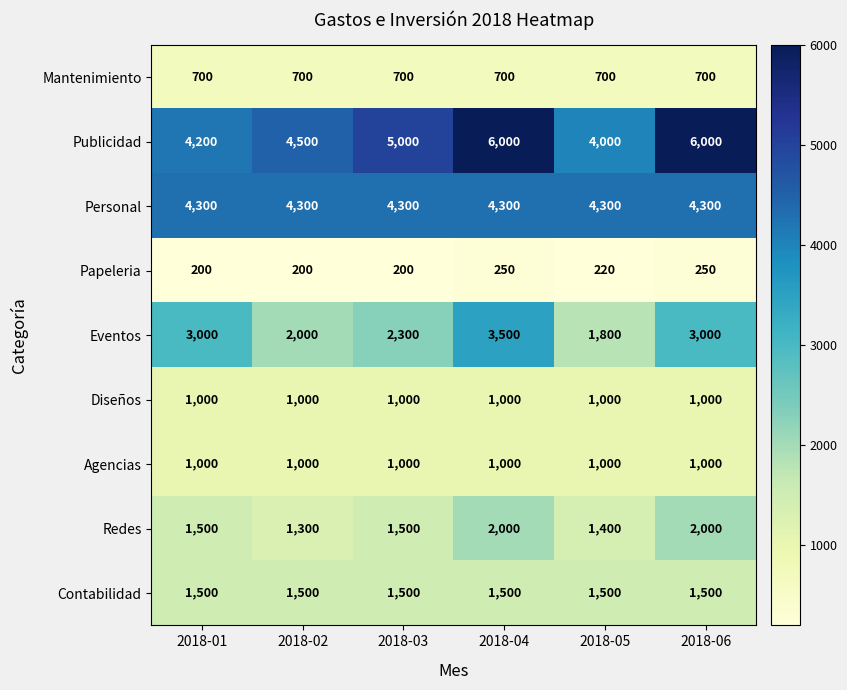

True or false: Contabilidad has a value of 2002 at 2018-01.

False